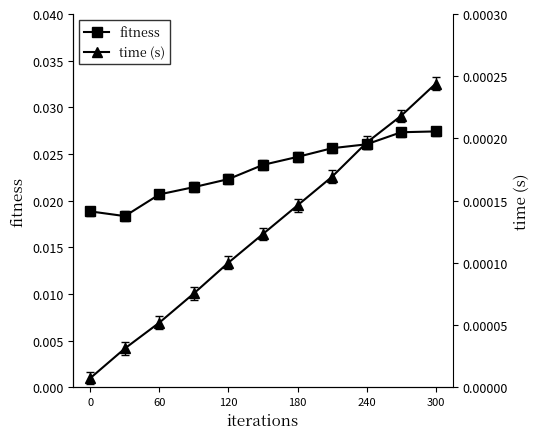

Count the fitness values in the range 0 to 1.

11